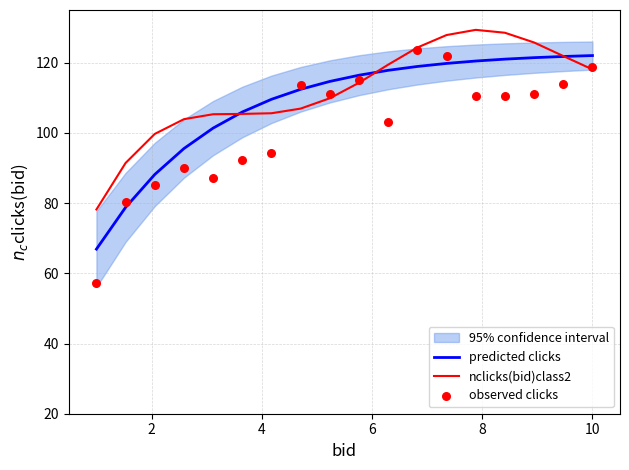

Which series reaches the minimum Y coordinate?

observed clicks